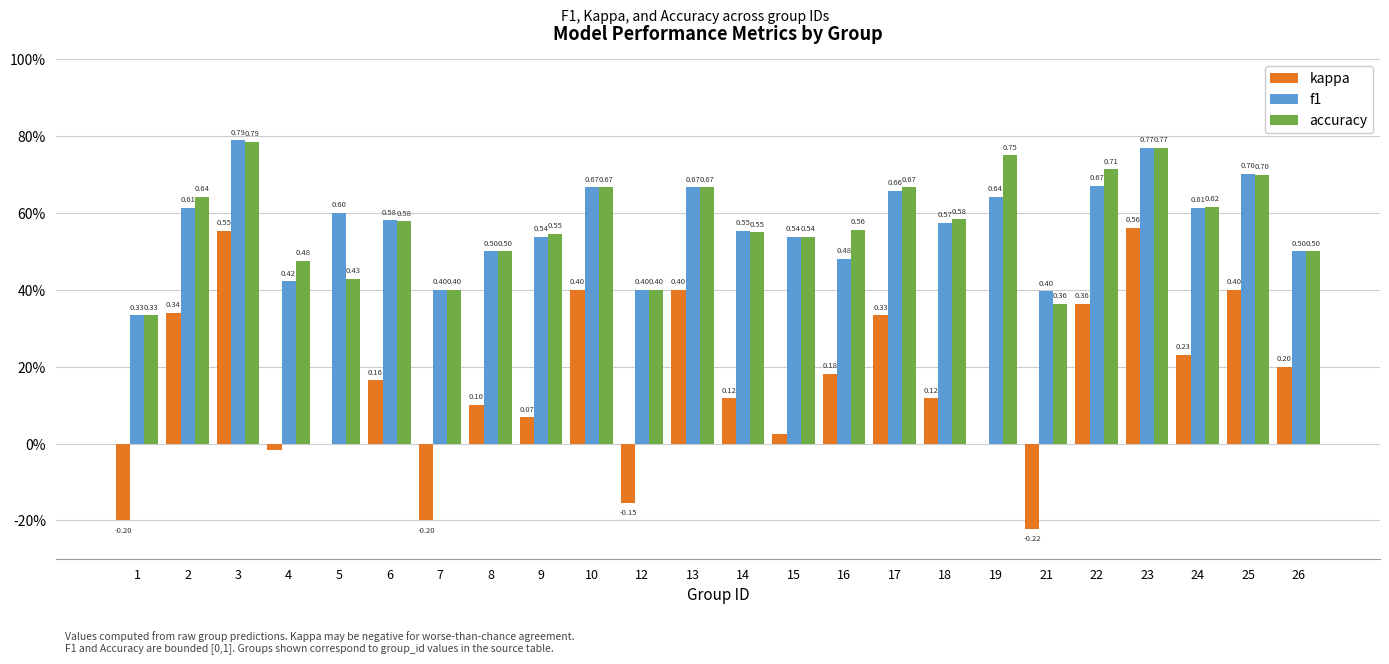

What is the average value of the f1 series?

0.6